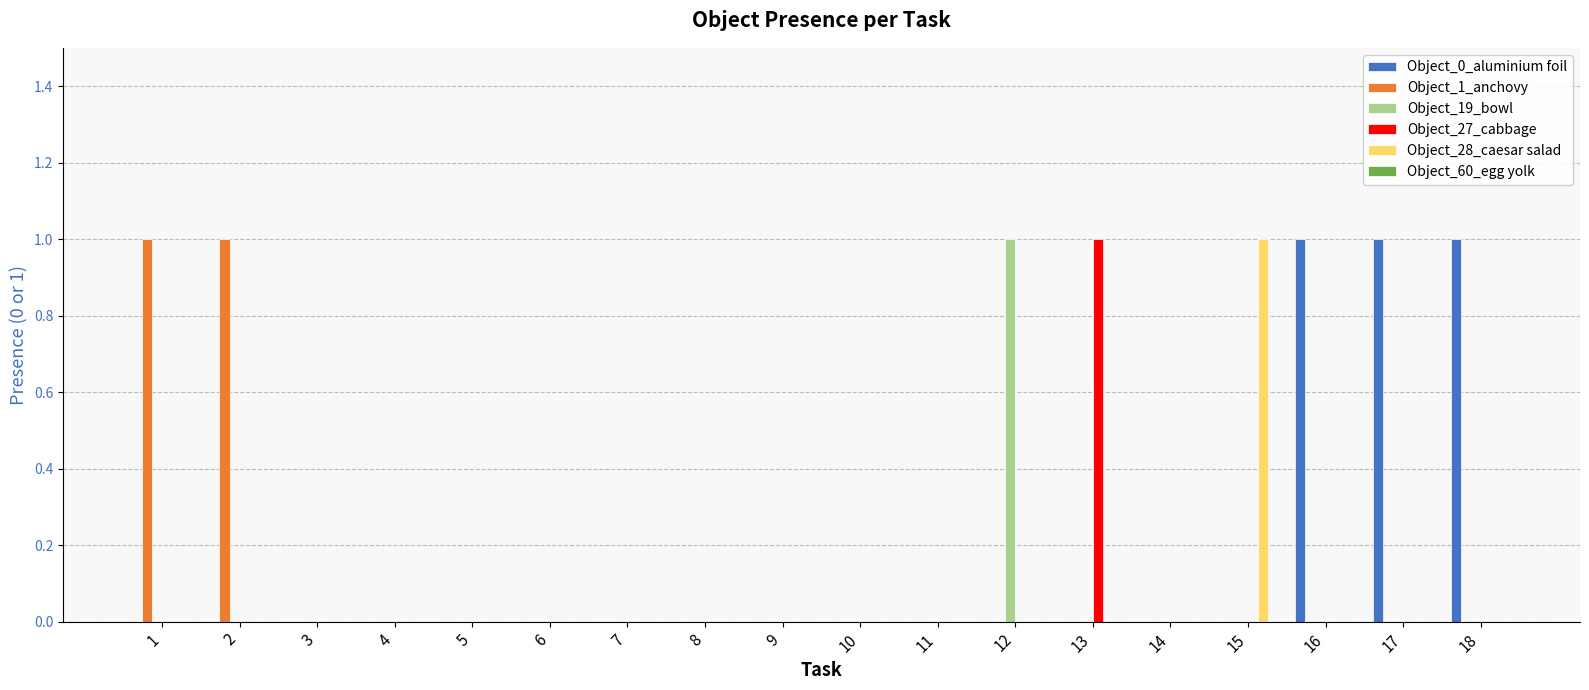

Is the value of Object_27_cabbage at 16 greater than the value of Object_0_aluminium foil at 17?

No